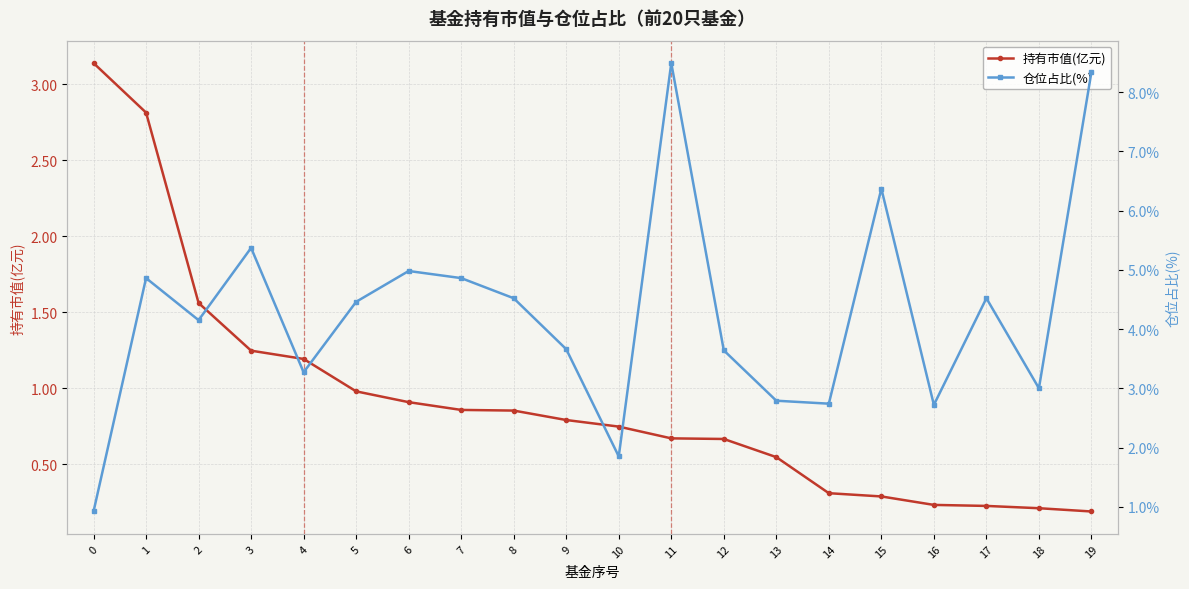

Which series has the widest spread of values?

仓位占比(%)